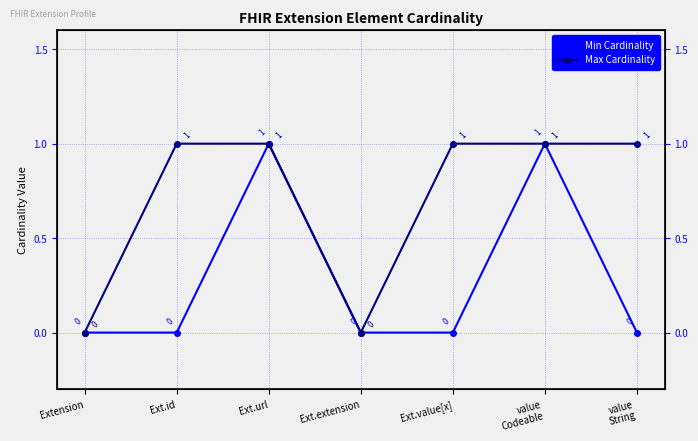

What is the label of the 1st point from the right?

value
String